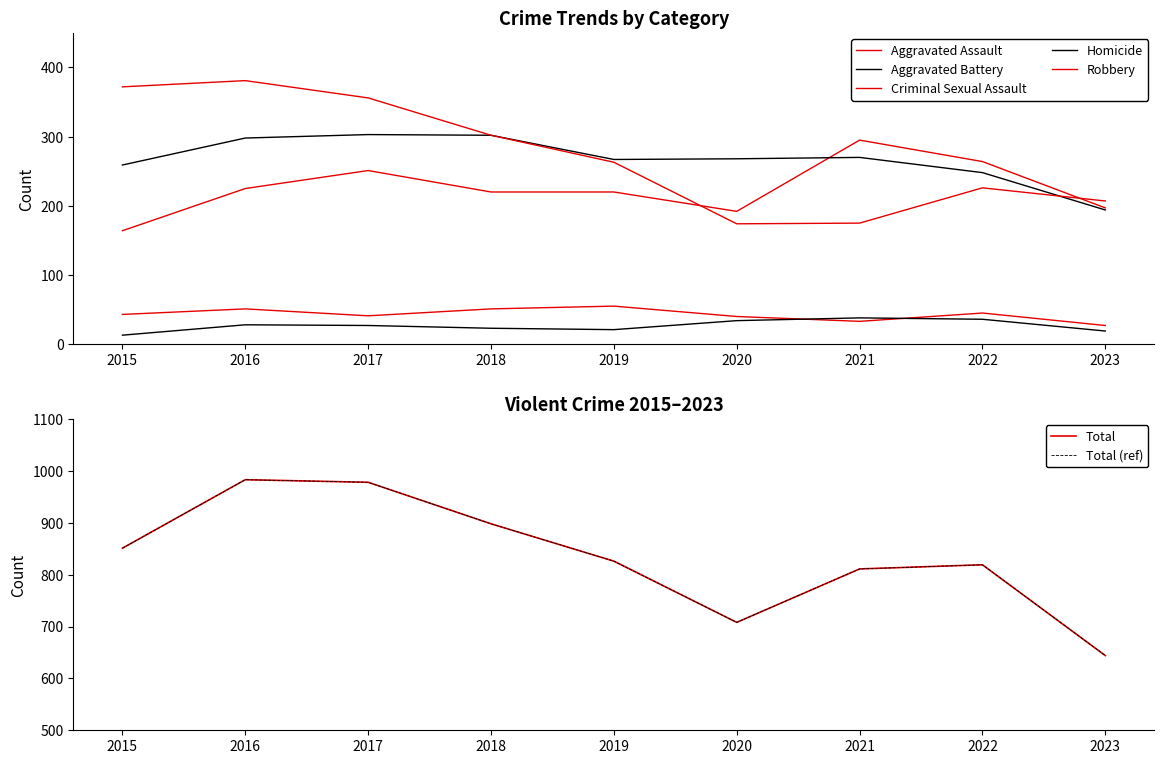

Which has a higher value, 2016 or 2022?

2022